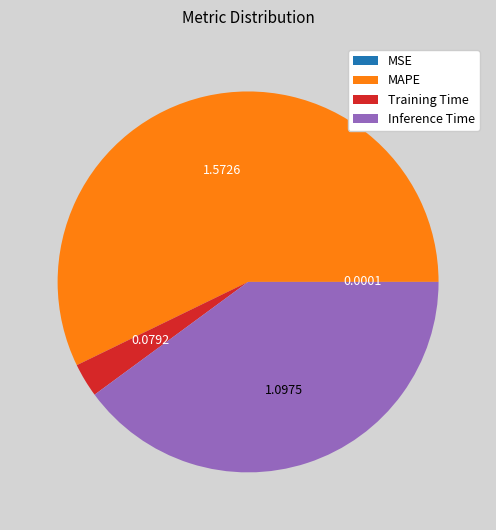

Which has a higher value, Inference Time or MAPE?

MAPE